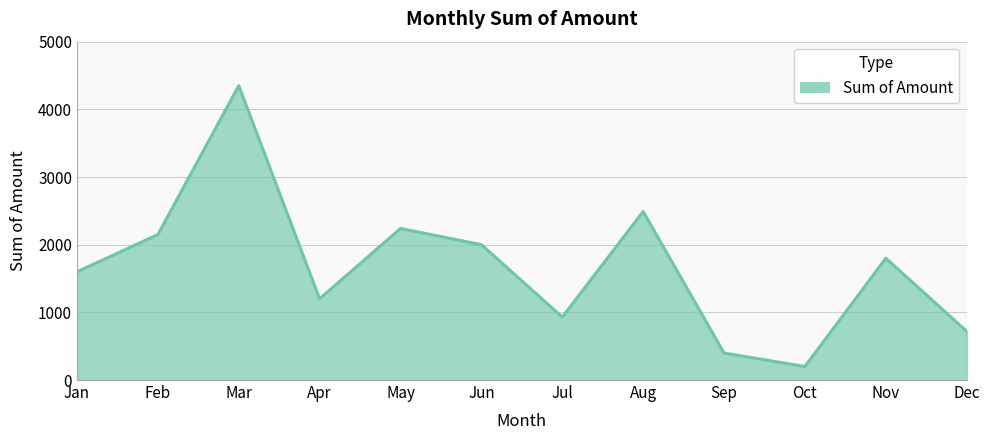

Reading left to right, transcribe all the data shown in this chart.

1599	2149	4350	1200	2240	2000	930	2490	399	200	1800	720